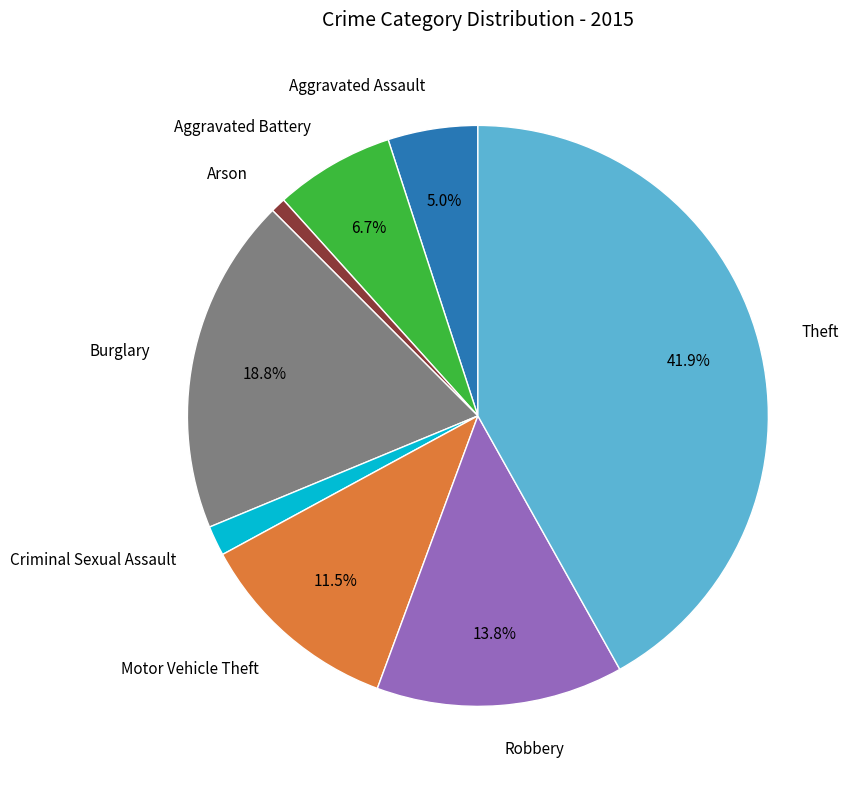

Is there any slice that represents more than half of the pie?

No